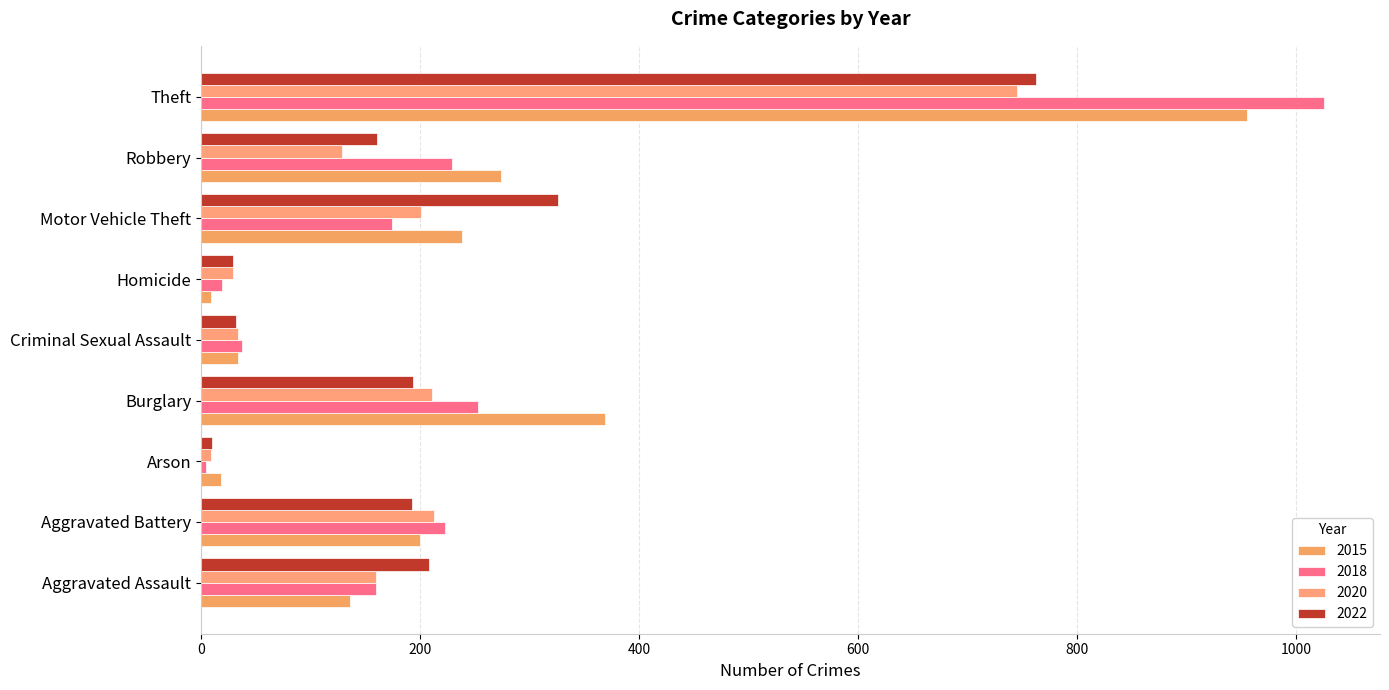

At which category is the sum across all series the highest?

Theft